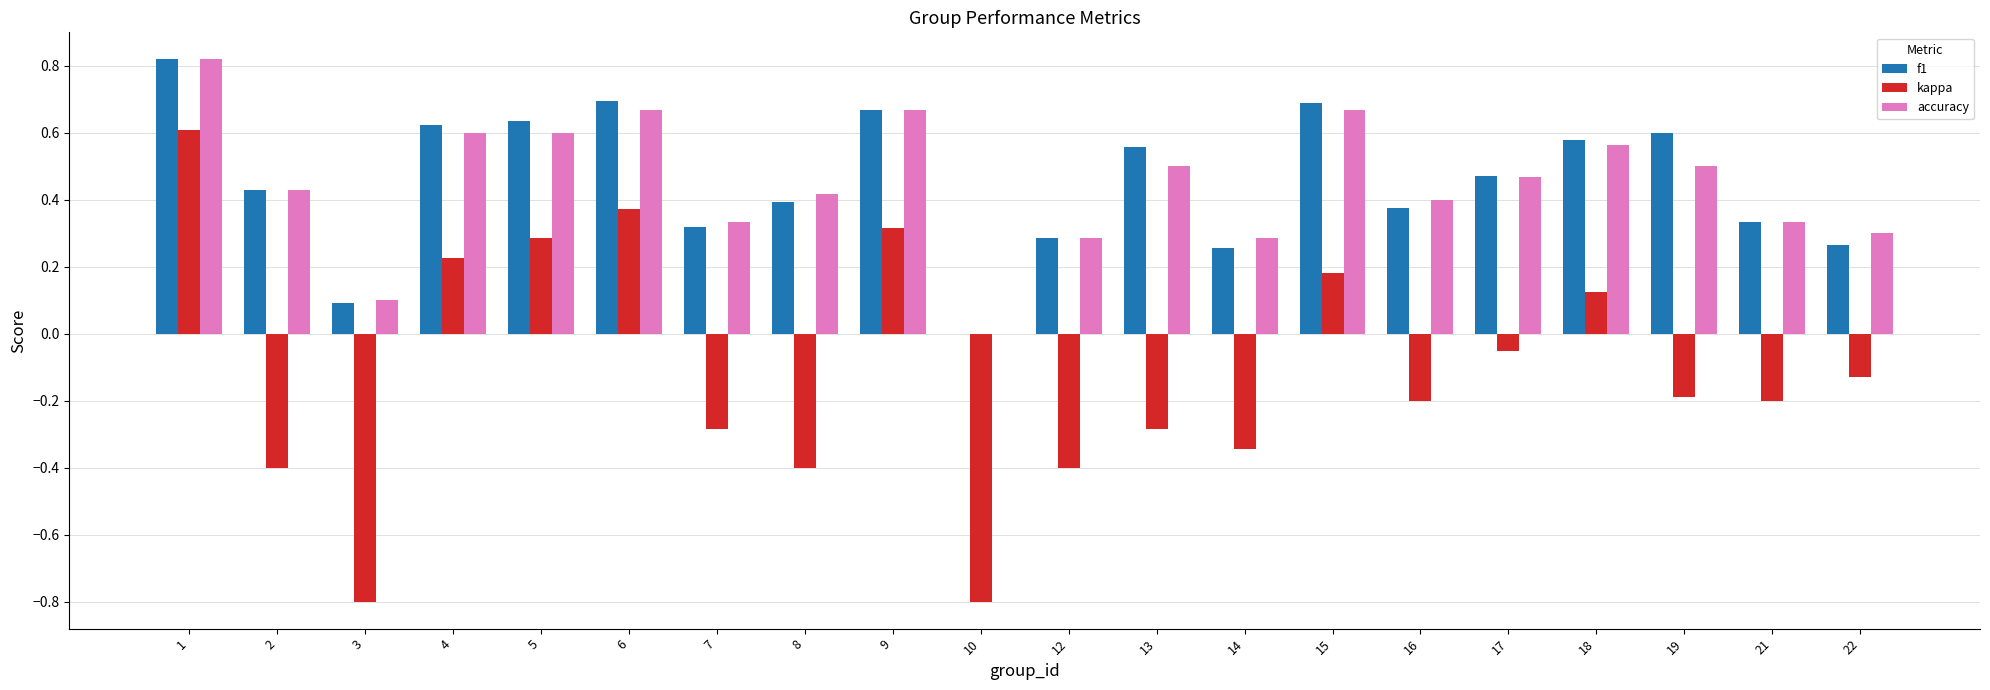

Between 5 and 6, which series saw the biggest shift?

kappa